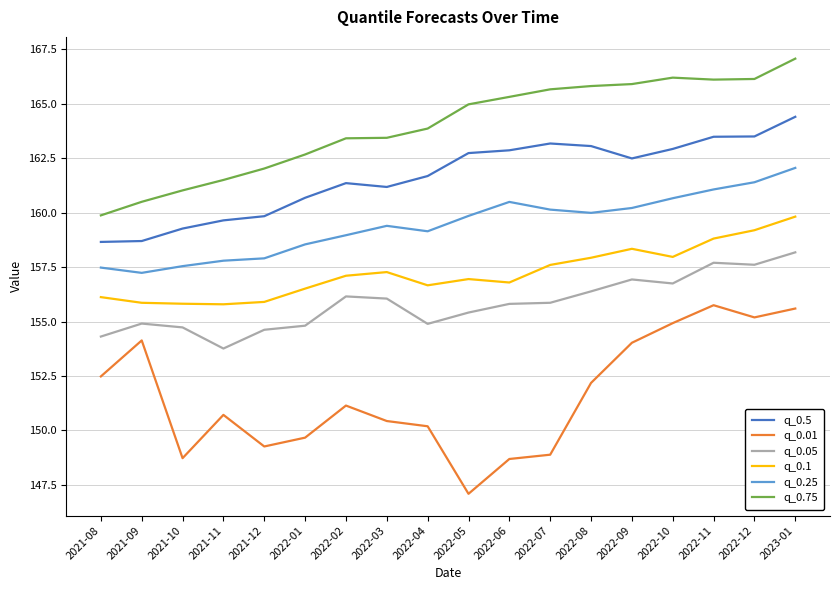

List the series in order of their peak value, lowest first.

q_0.01, q_0.05, q_0.1, q_0.25, q_0.5, q_0.75